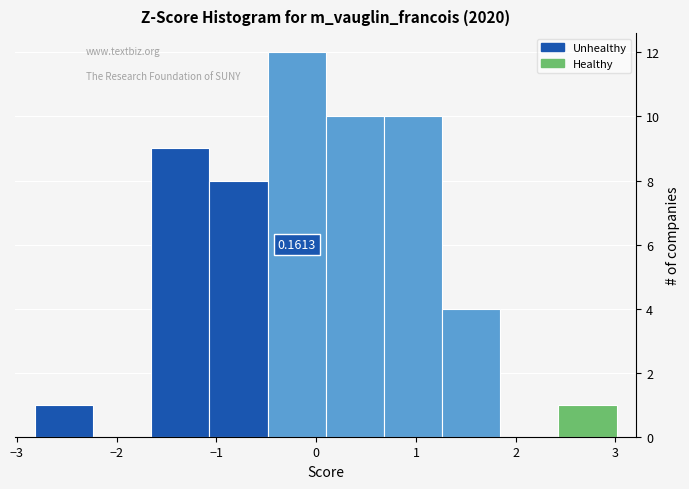

Which range on the x-axis has the tallest bar?

-0.5 to 0.1